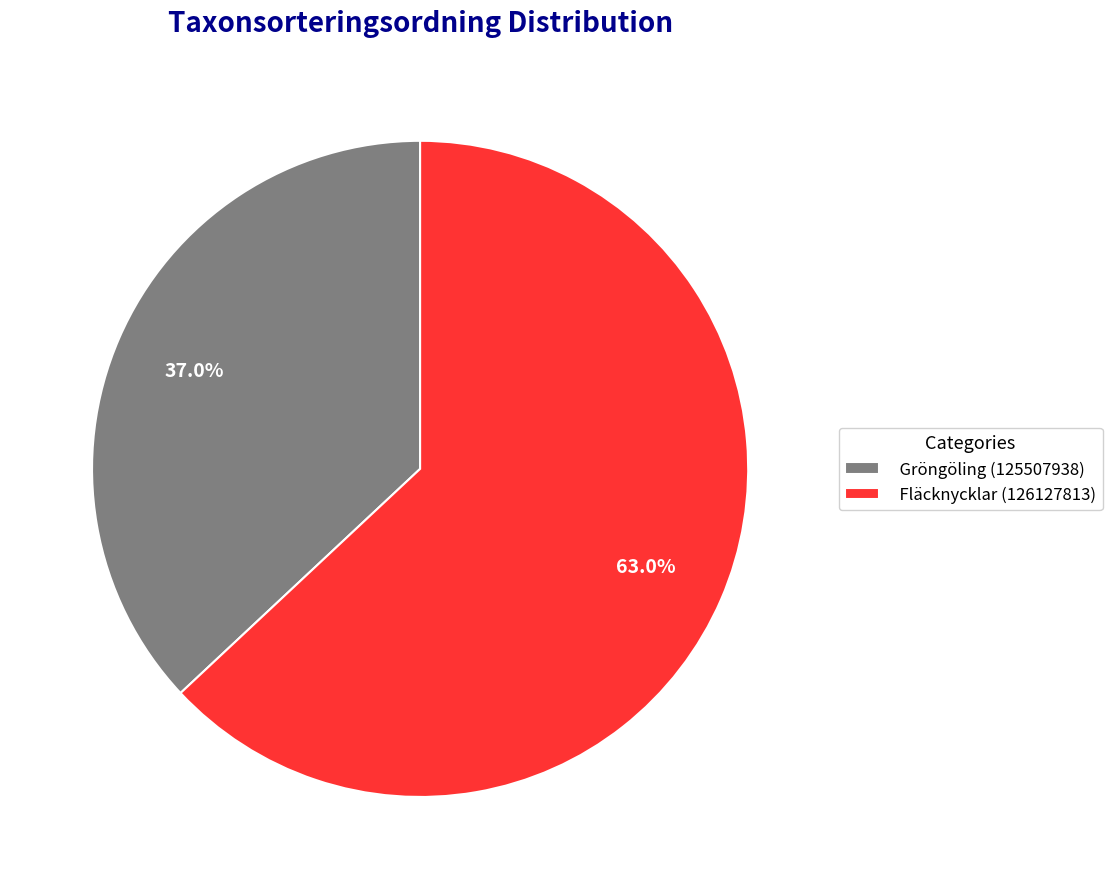

To the nearest percent, what is the combined percentage of Gröngöling (125507938) and Fläcknycklar (126127813)?

100%